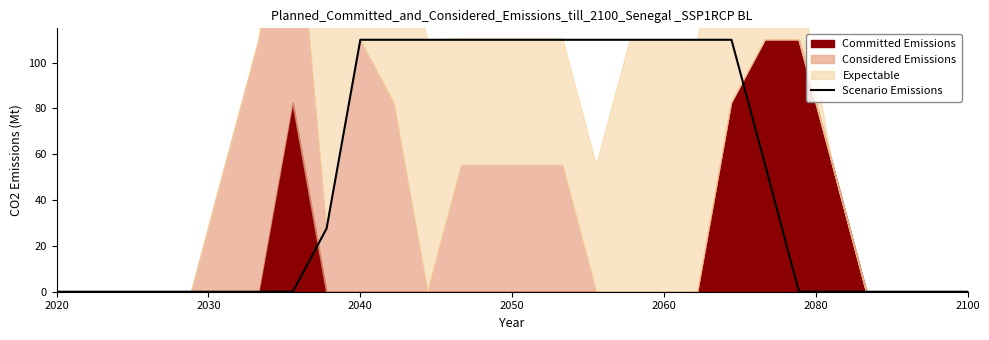

Count the values in the range 0 to 110.

28